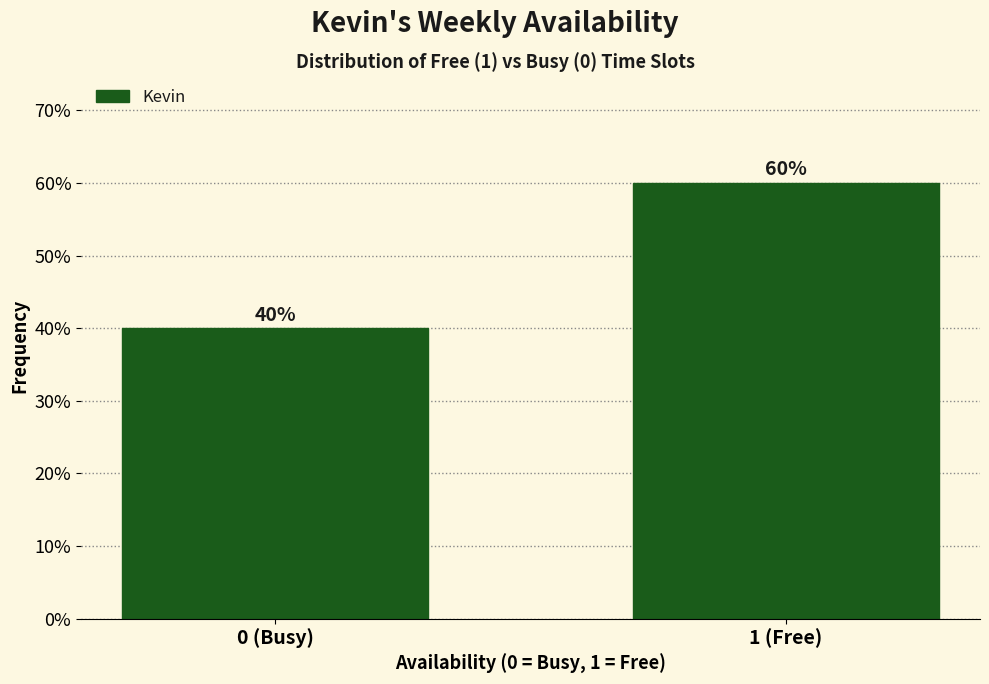

Reading right to left, list all the values displayed in this chart.

60	40